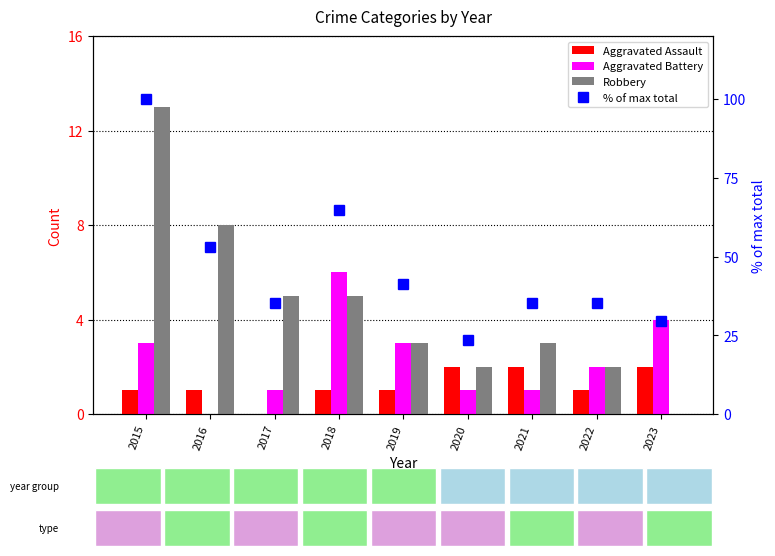

Reading left to right, list all the values displayed in this chart.

Aggravated Assault: 1.0	1.0	0.0	1.0	1.0	2.0	2.0	1.0	2.0
Aggravated Battery: 3.0	0.0	1.0	6.0	3.0	1.0	1.0	2.0	4.0
Robbery: 13.0	8.0	5.0	5.0	3.0	2.0	3.0	2.0	0.0
% of max total: 100.0	52.9	35.3	64.7	41.2	23.5	35.3	35.3	29.4